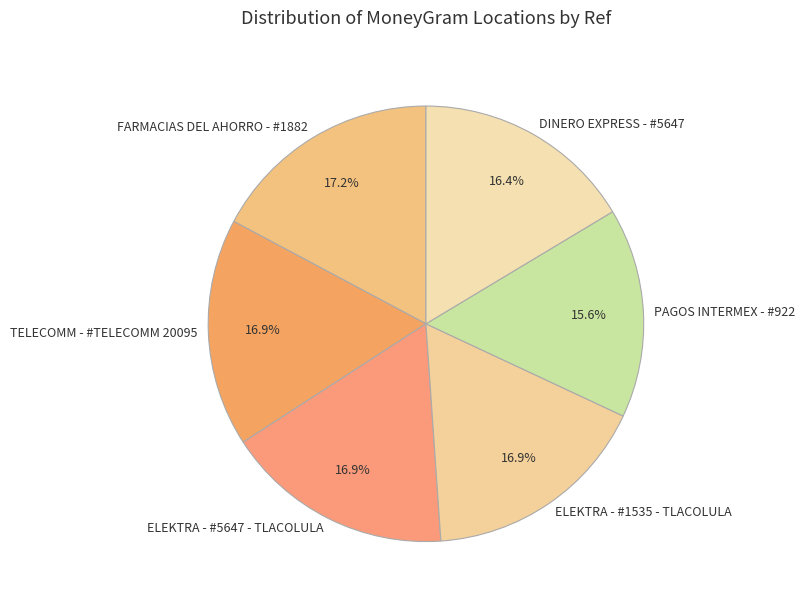

To the nearest percent, what percentage of the pie is PAGOS INTERMEX - #922?

16%